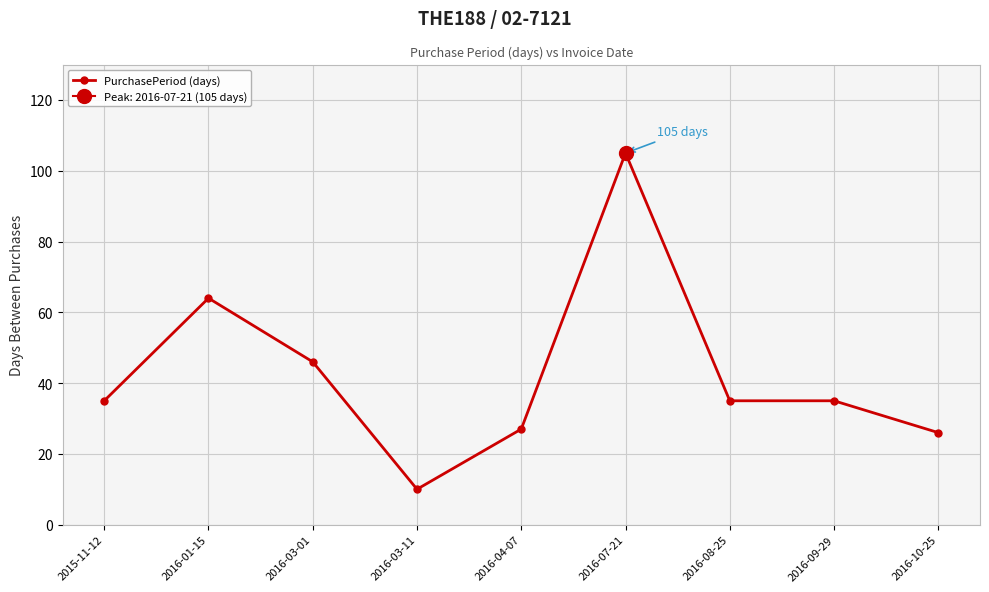

What position from the right is 2016-10-25?

1